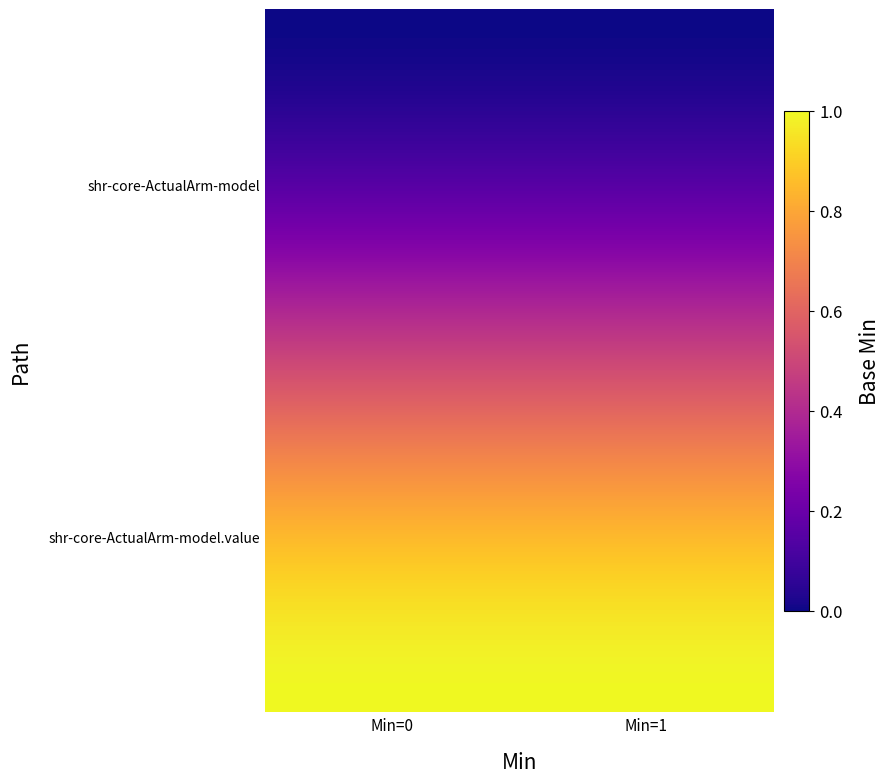

Reading left to right, what are all the values shown in this chart?

shr-core-ActualArm-model: shr-core-ActualArm-model=0	shr-core-ActualArm-model.value=0
shr-core-ActualArm-model.value: shr-core-ActualArm-model=1	shr-core-ActualArm-model.value=1